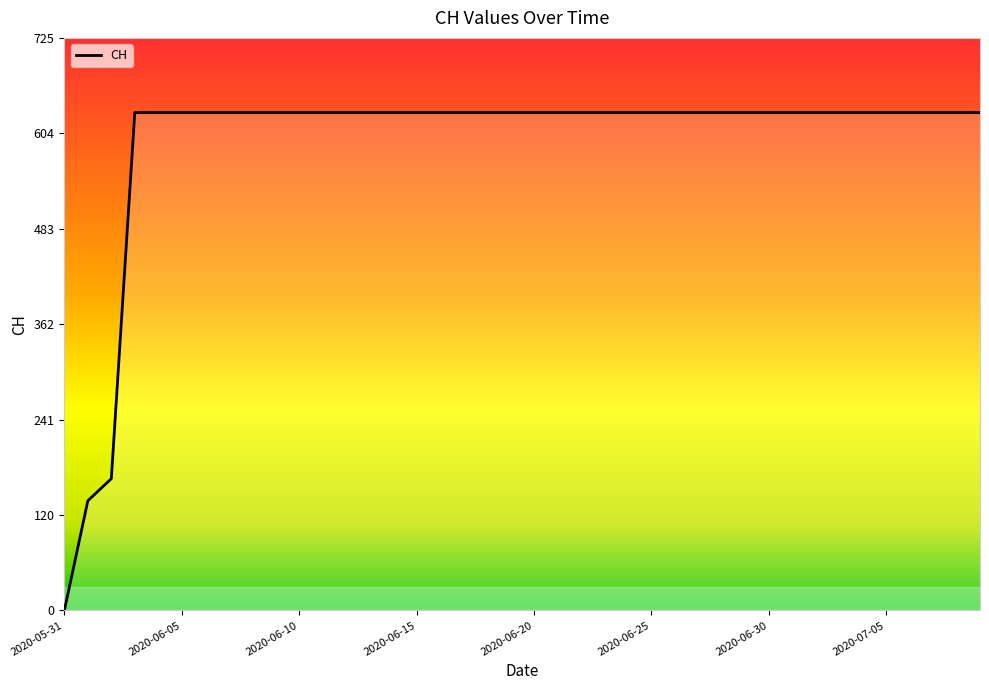

Count the number of categories in the chart.

40